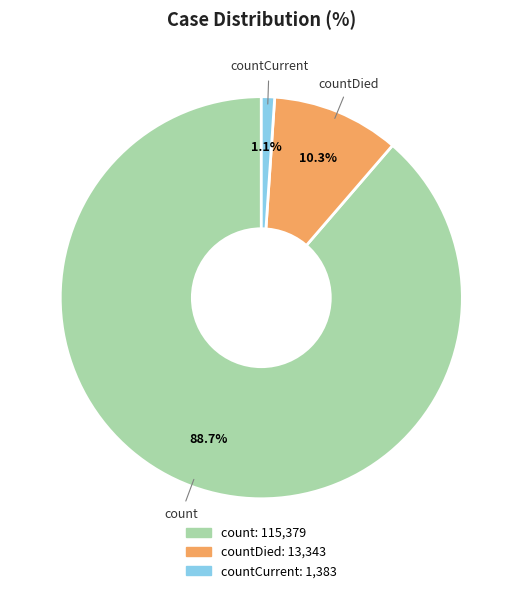

Count the number of slices in the pie.

3